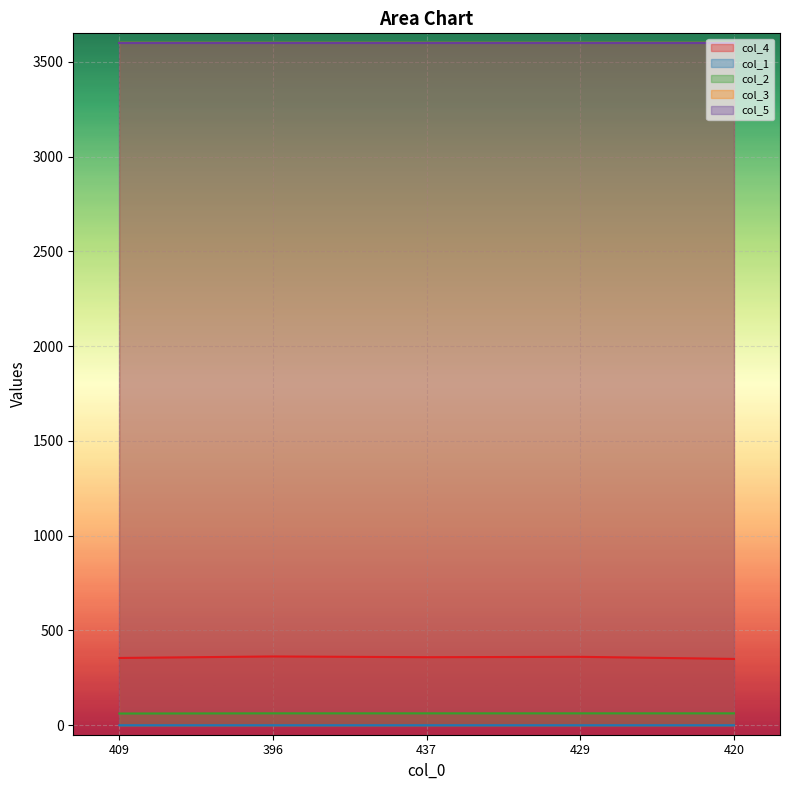

The col_1 series shows 0.1 at 396. True or false?

True